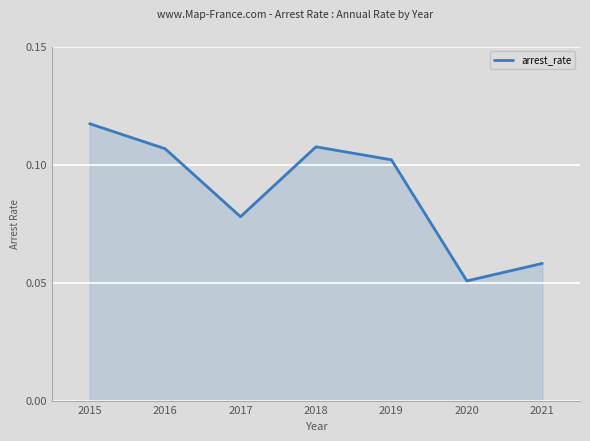

What is the sum of all values?

0.6